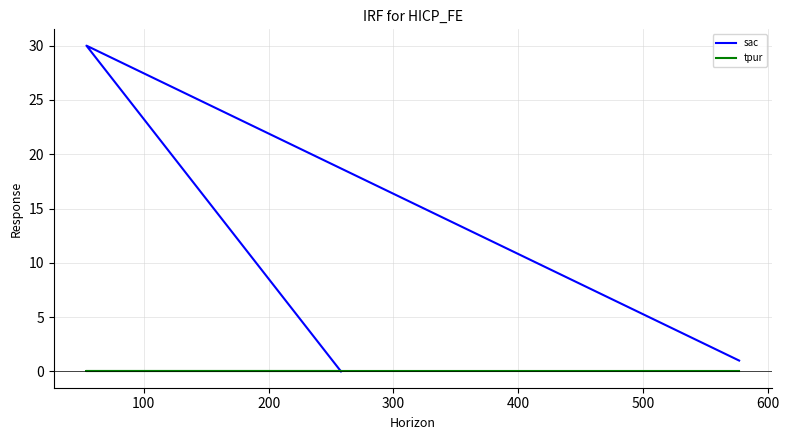

The value of sac at 100 is 51. True or false?

False